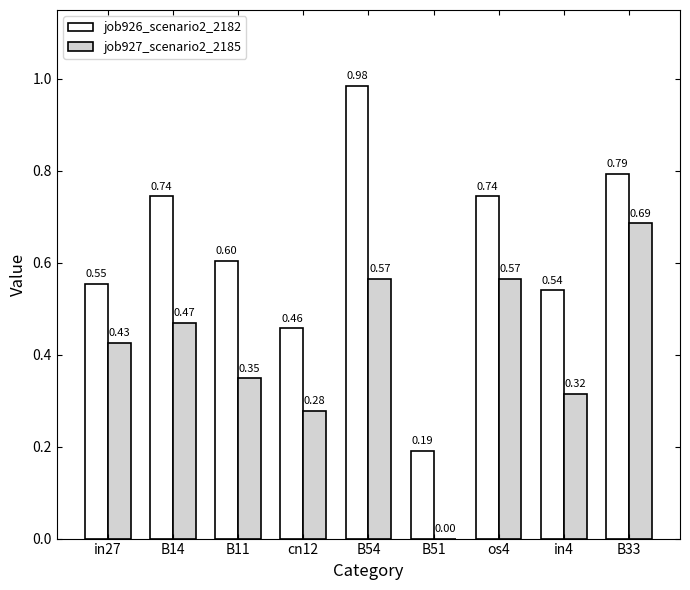

Which series has the largest total across all categories?

job926_scenario2_2182